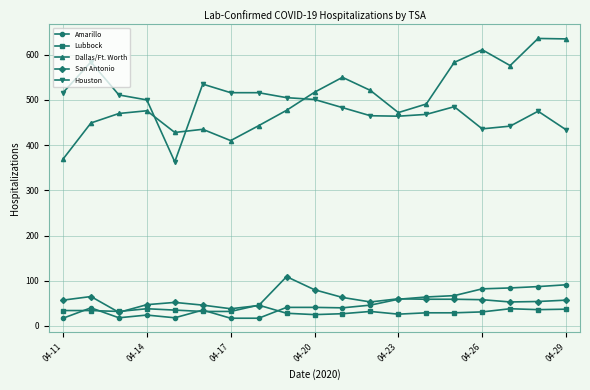

True or false: Dallas/Ft. Worth and Houston intersect in this chart.

True